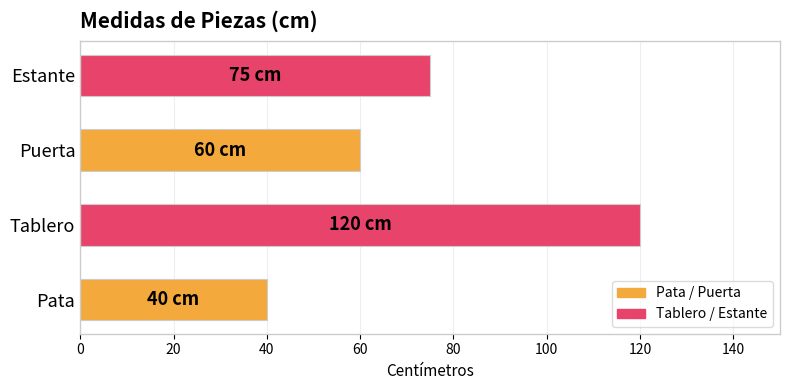

Reading top to bottom, extract all data points from this chart.

Estante=75	Puerta=60	Tablero=120	Pata=40